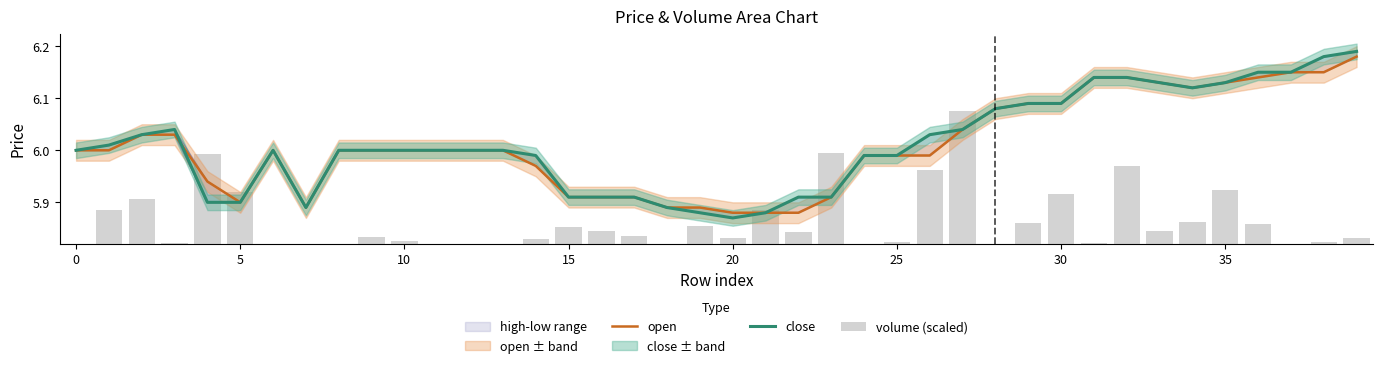

Is it true that open equals 5.9 at 16?

True